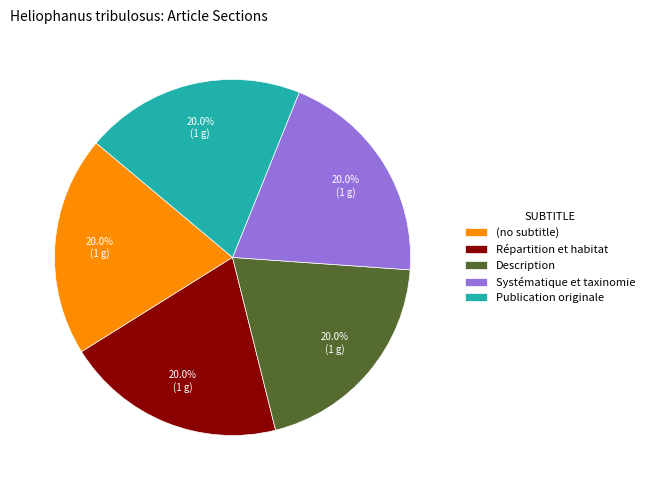

Is (no subtitle) the majority of the pie?

No